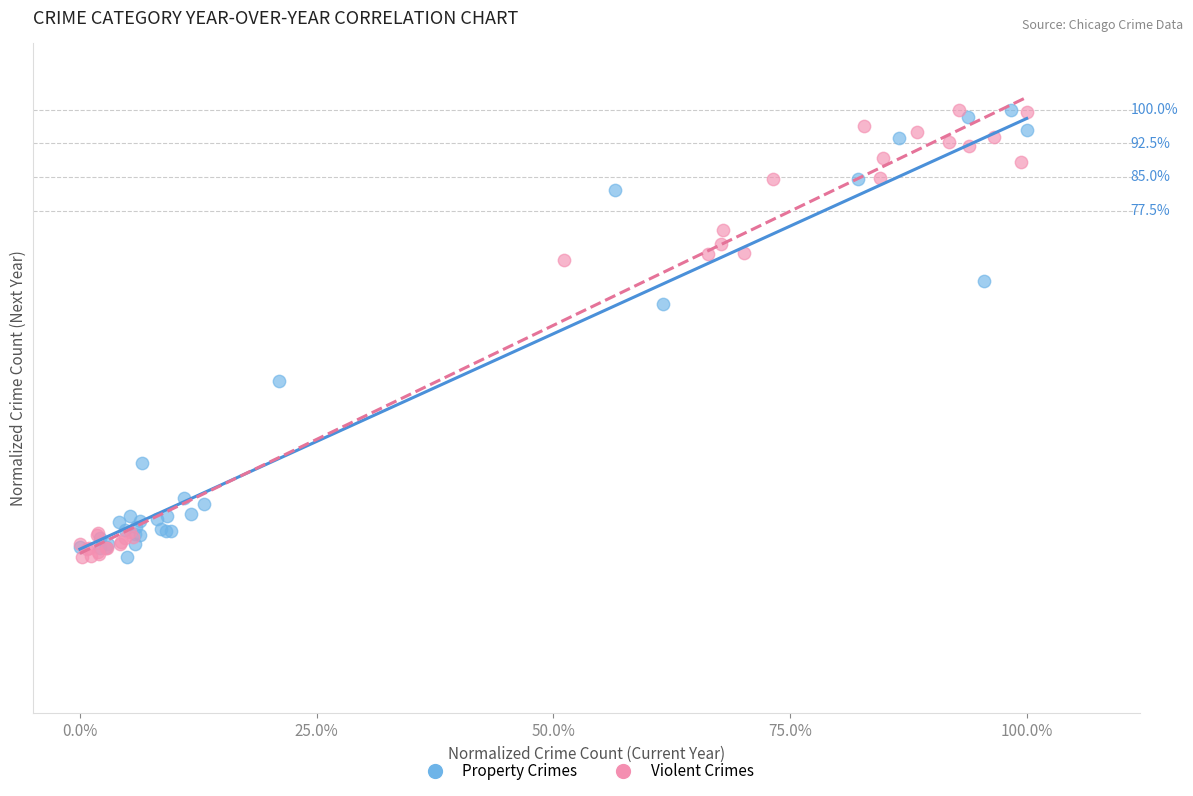

What are all the series names shown in the legend?

Property Crimes, Violent Crimes